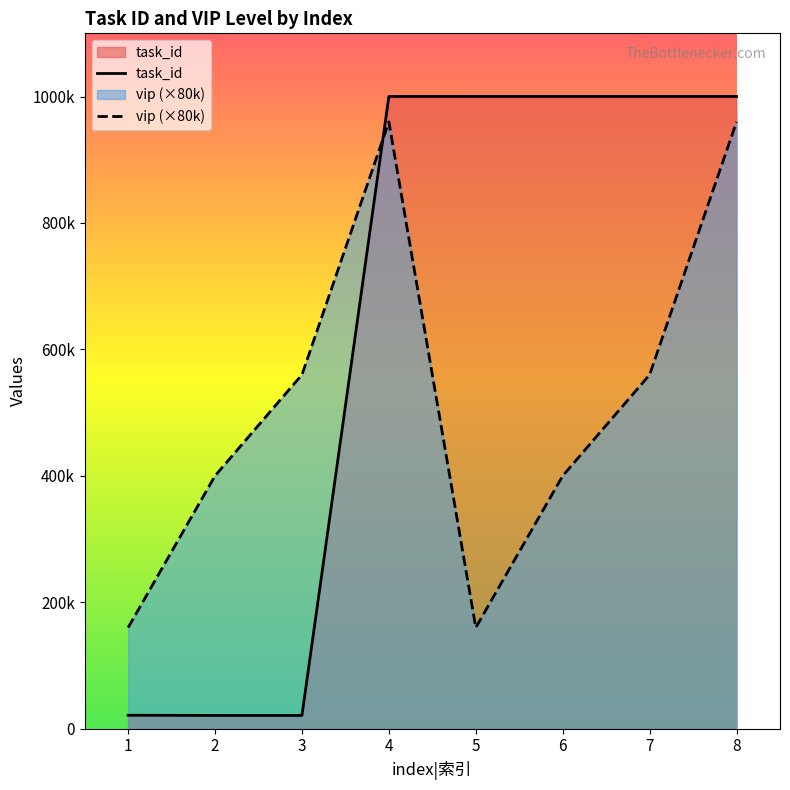

What are all the series names shown in the legend?

task_id, vip